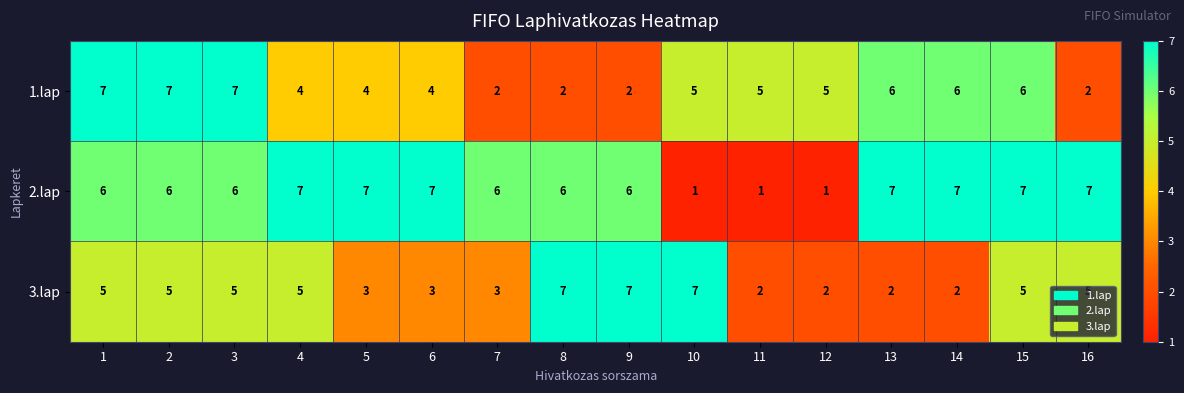

List the series in order of their overall mean, highest first.

2.lap, 1.lap, 3.lap